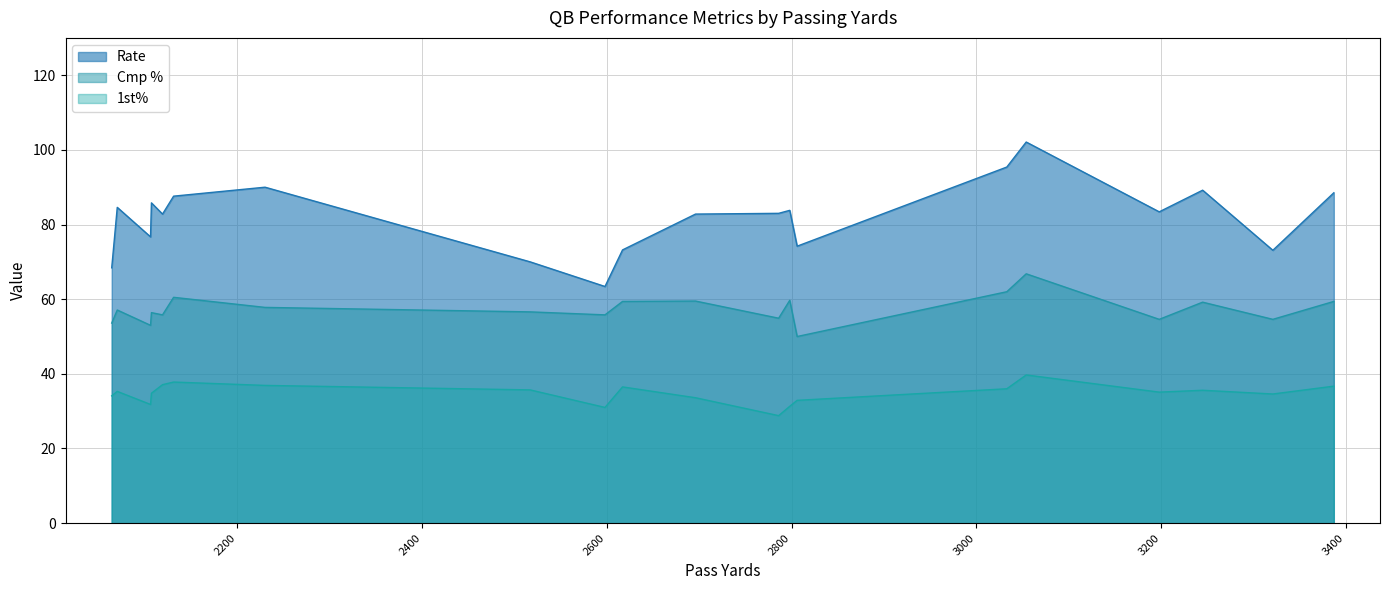

What are all the series names shown in the legend?

Rate, Cmp %, 1st%